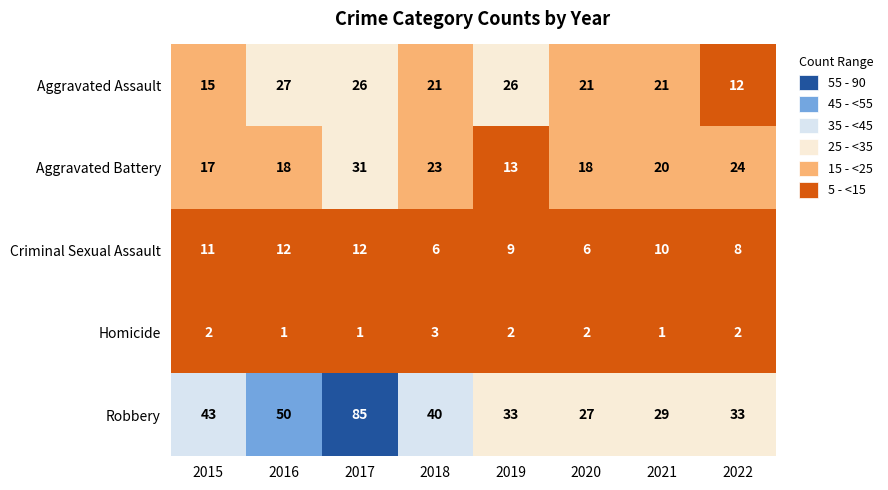

What is the difference between the maximum and minimum values in the Criminal Sexual Assault series?

6